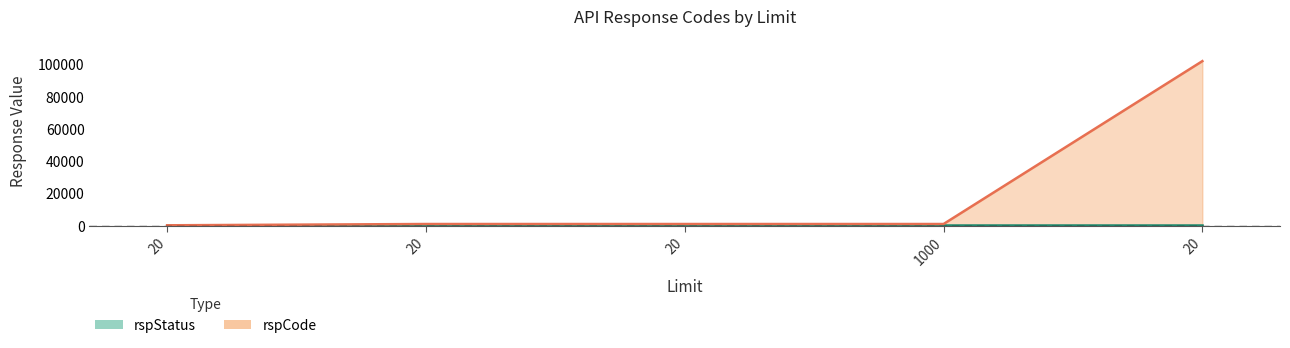

Approximately how many times larger is the value at 20 compared to 20?

102.0